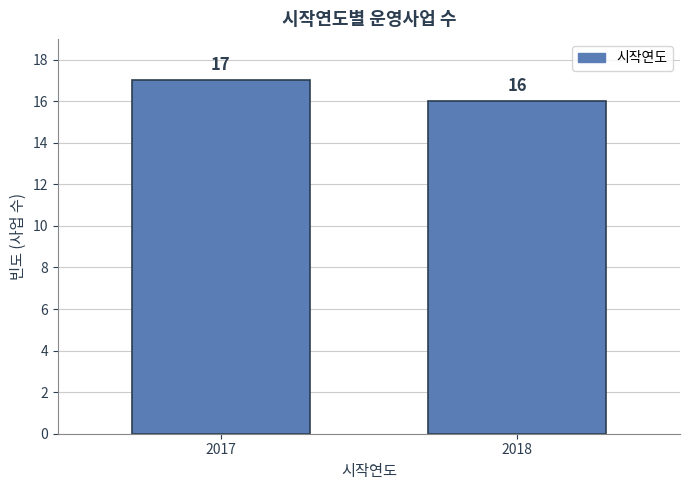

Reading left to right, what are all the values shown in this chart?

17	16